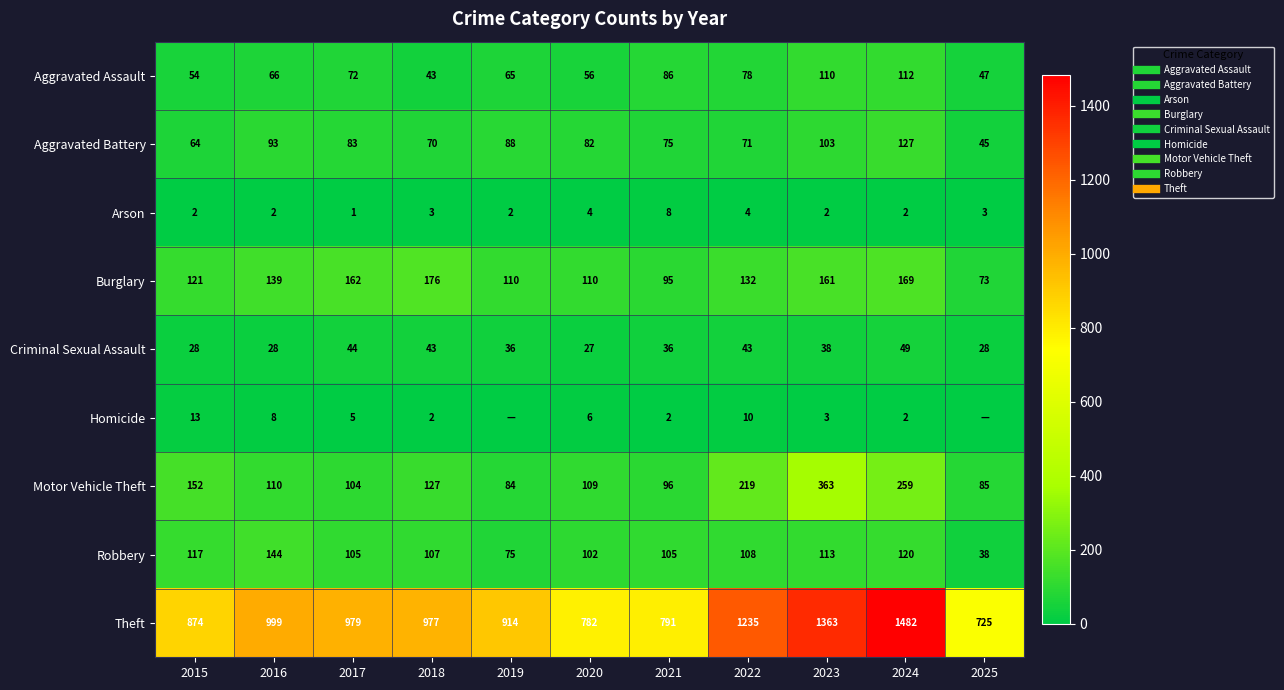

Which series has the largest range (max minus min)?

Theft